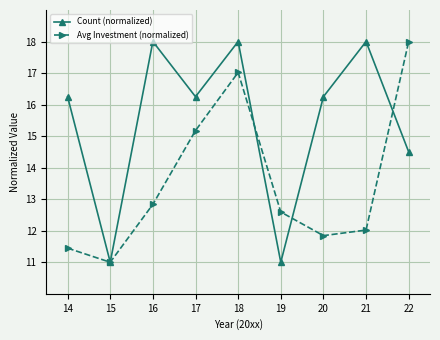

What is the spread (max minus min) of values at 17?

1.1